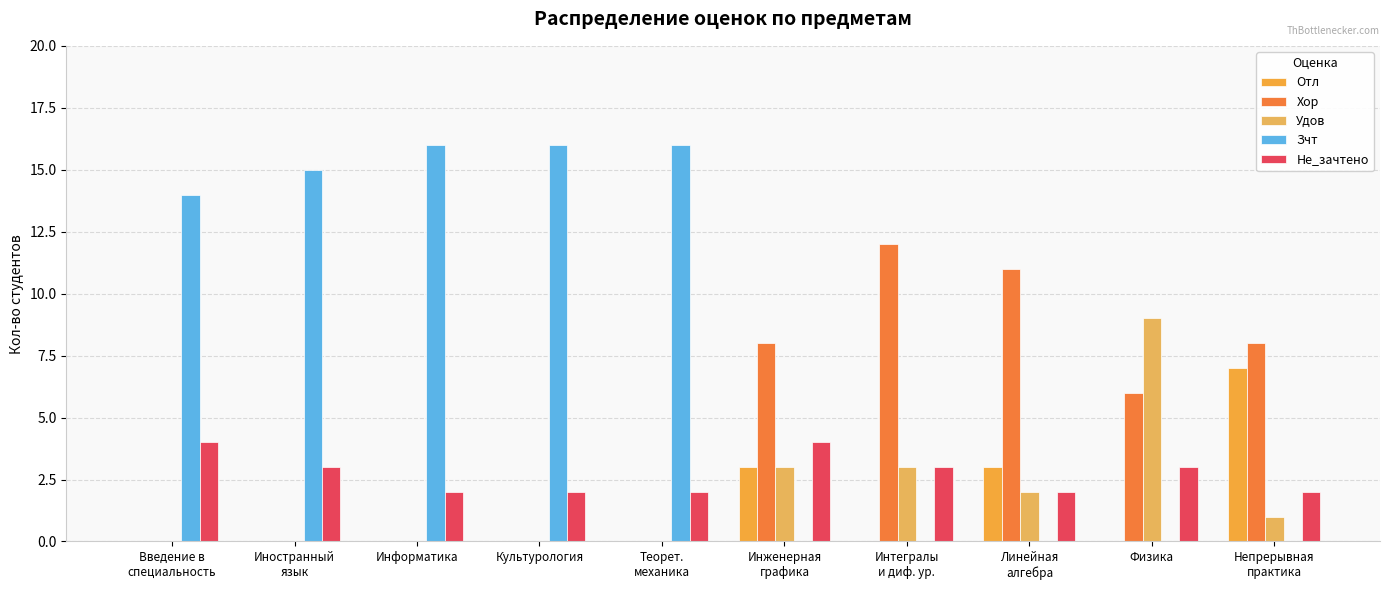

What are all the series names shown in the legend?

Отл, Хор, Удов, Зчт, Не_зачтено